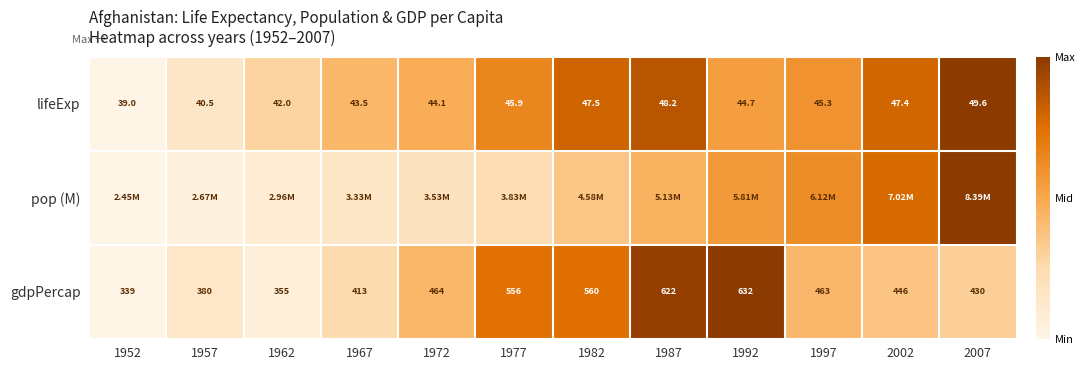

How many distinct data groups are displayed?

3